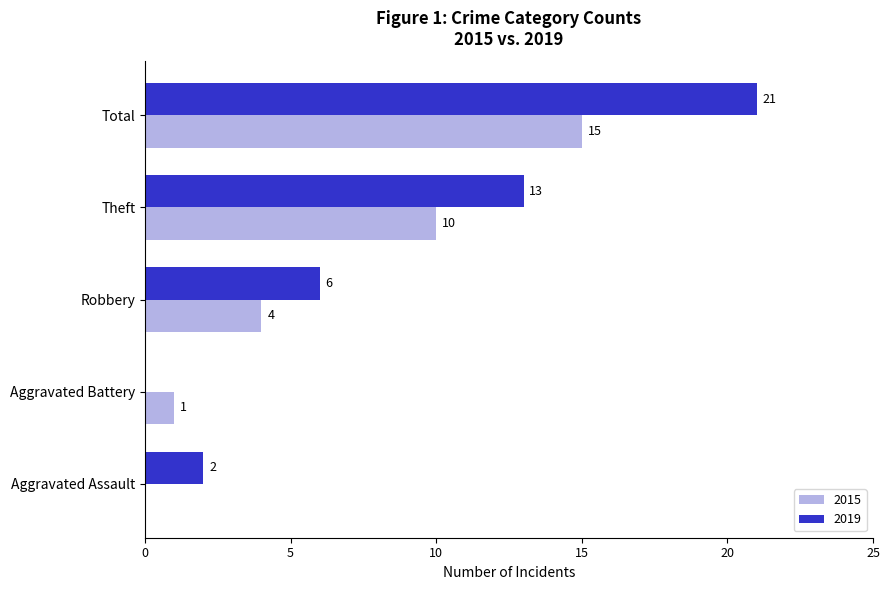

At which label is 2019 closest to 10?

Theft